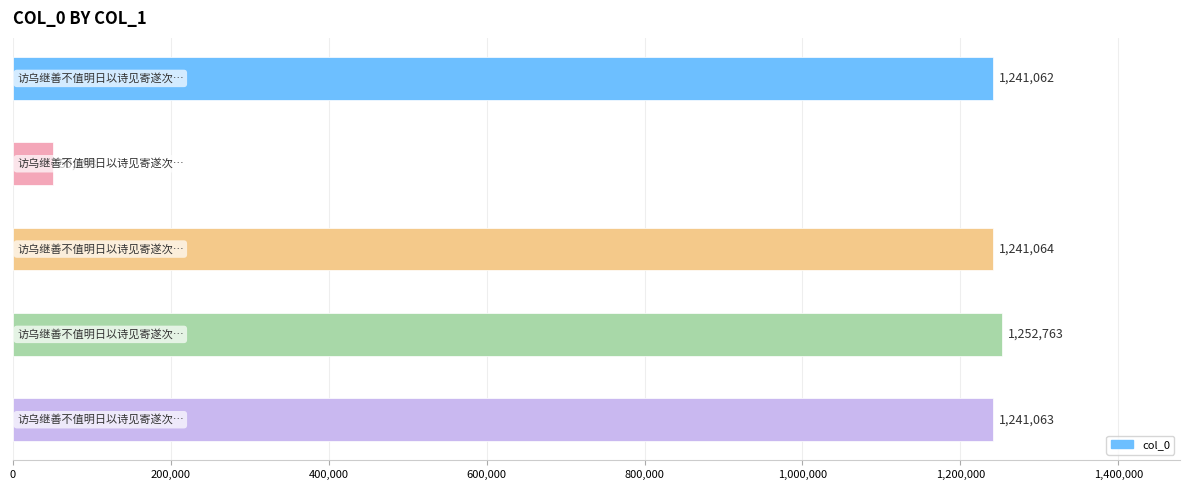

What is the value of the 2nd bar from the top?

50198